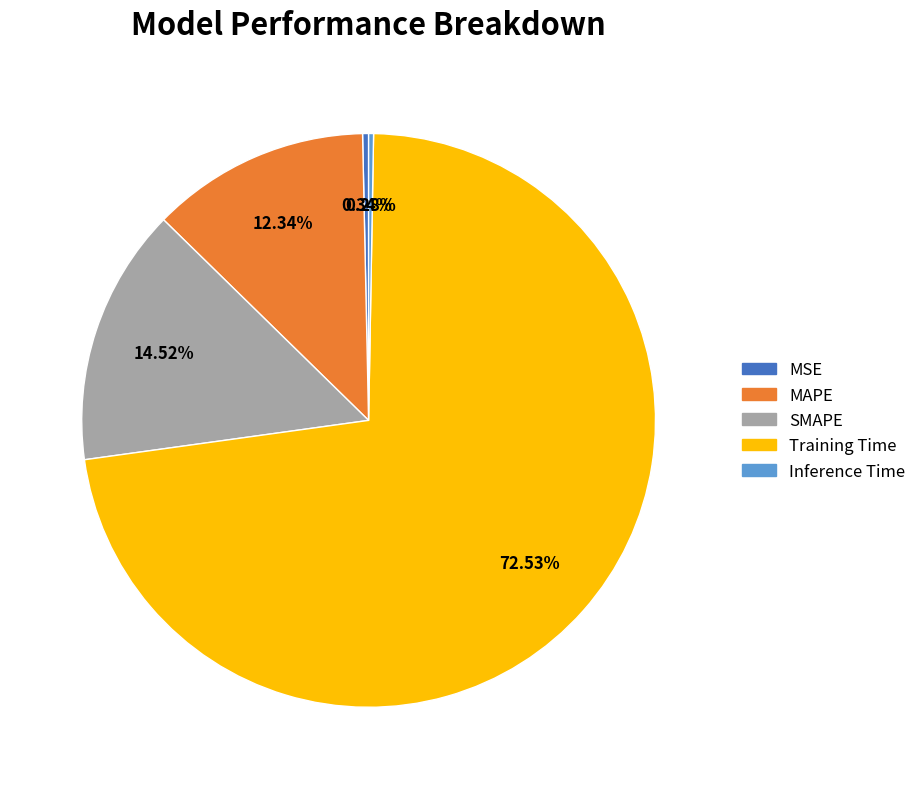

Which category accounts for the majority?

Training Time